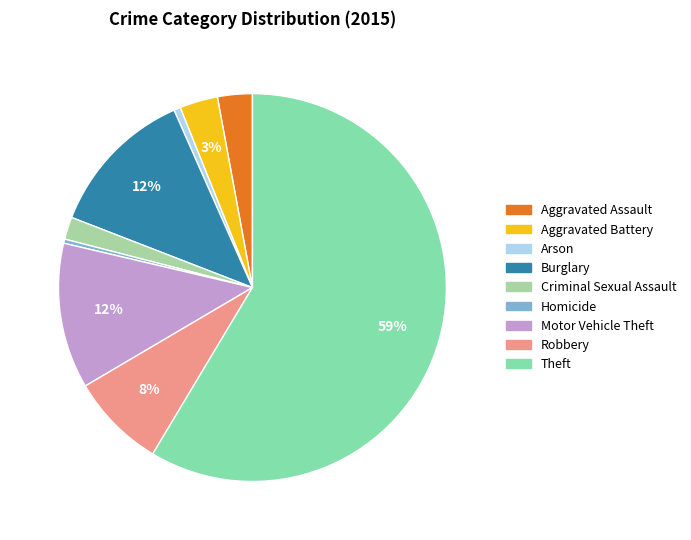

How many slices are in this pie chart?

9